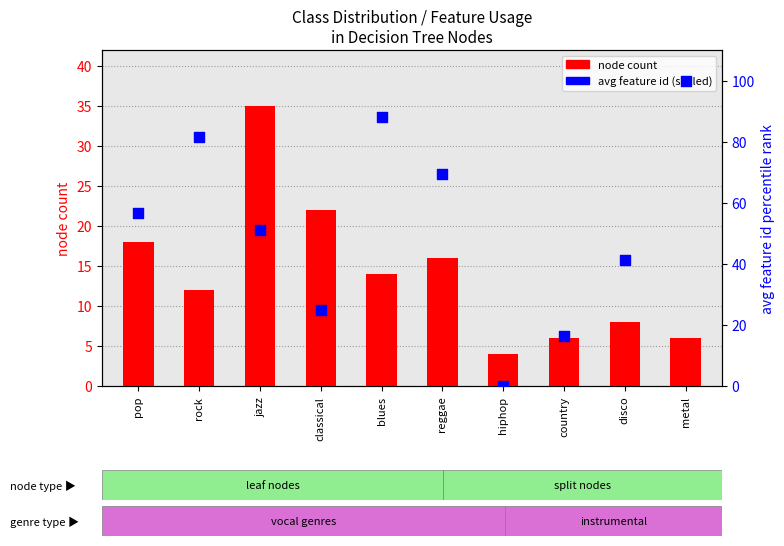

Which series contains the lowest Y value?

avg feature id (scaled)